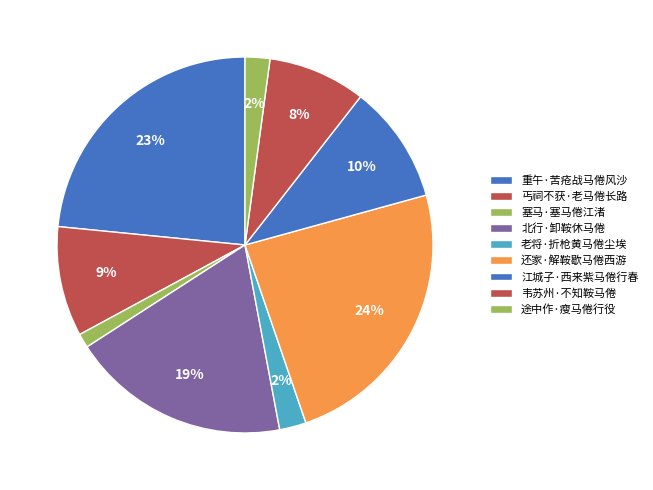

To the nearest percent, what percentage of the pie is 重午·苦疮战马倦风沙?

23%